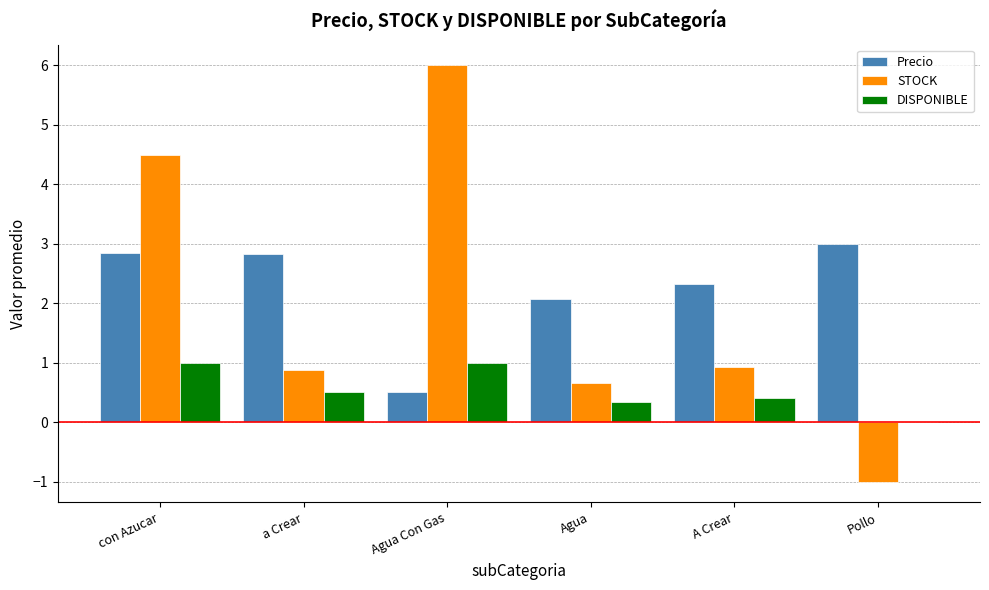

Between con Azucar and Agua, which series saw the biggest shift?

STOCK